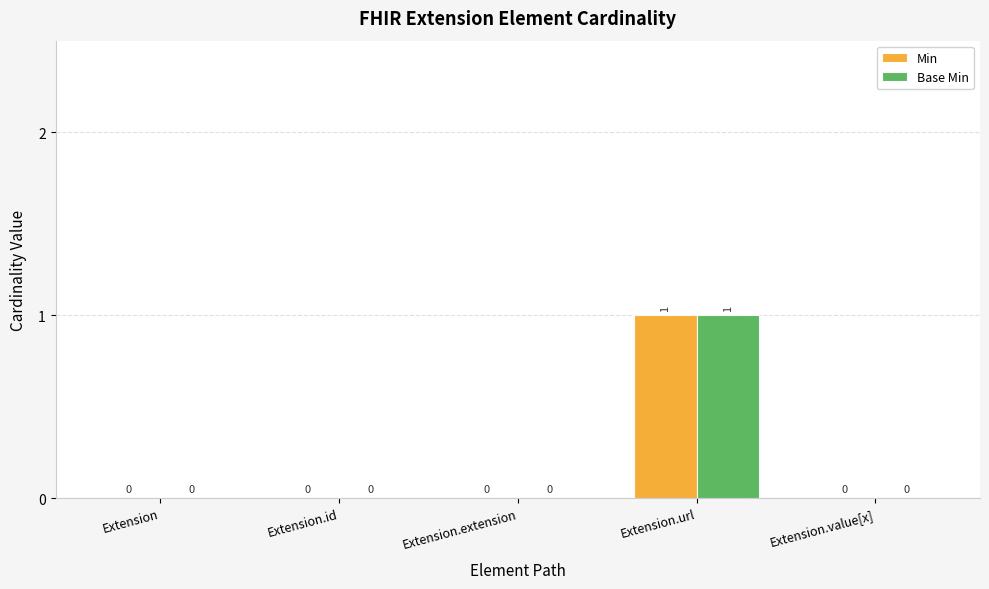

At which category is the sum across all series the highest?

Extension.url